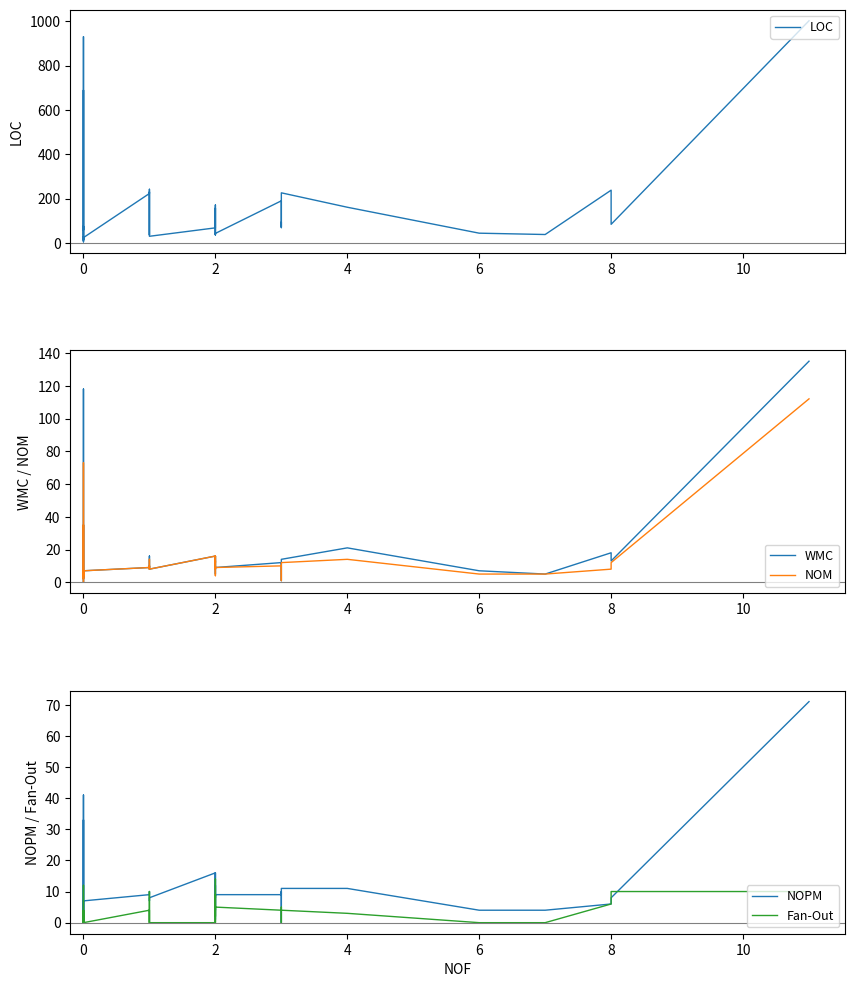

True or false: NOM has more than 1 interior local peaks.

True